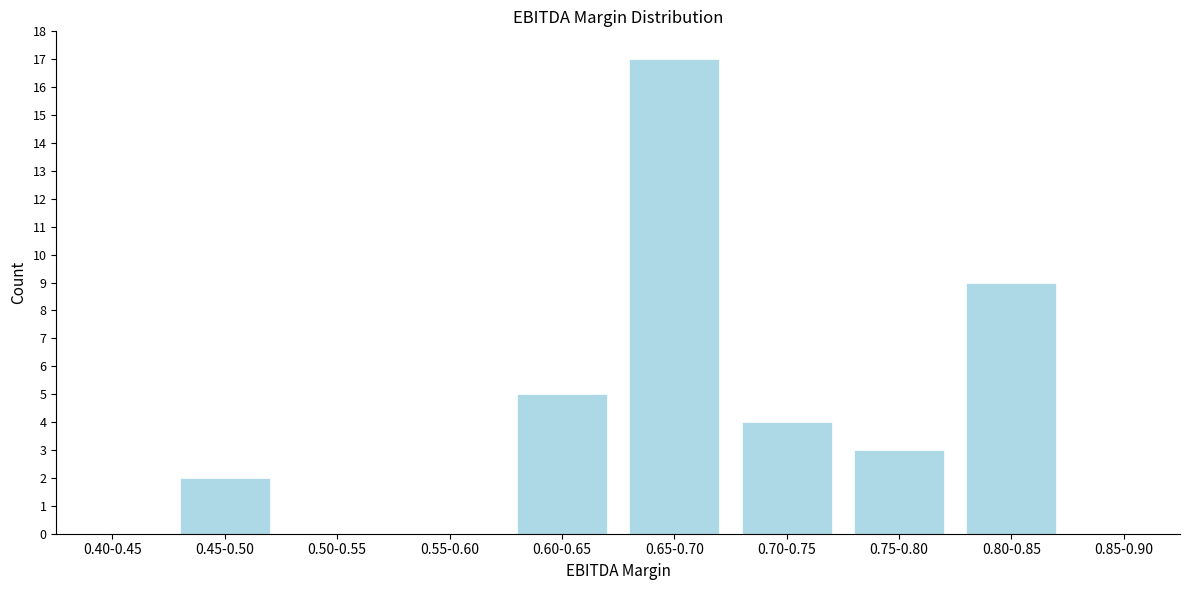

Reading right to left, what are all the values shown in this chart?

0.85-0.90=0	0.80-0.85=9	0.75-0.80=3	0.70-0.75=4	0.65-0.70=17	0.60-0.65=5	0.55-0.60=0	0.50-0.55=0	0.45-0.50=2	0.40-0.45=0